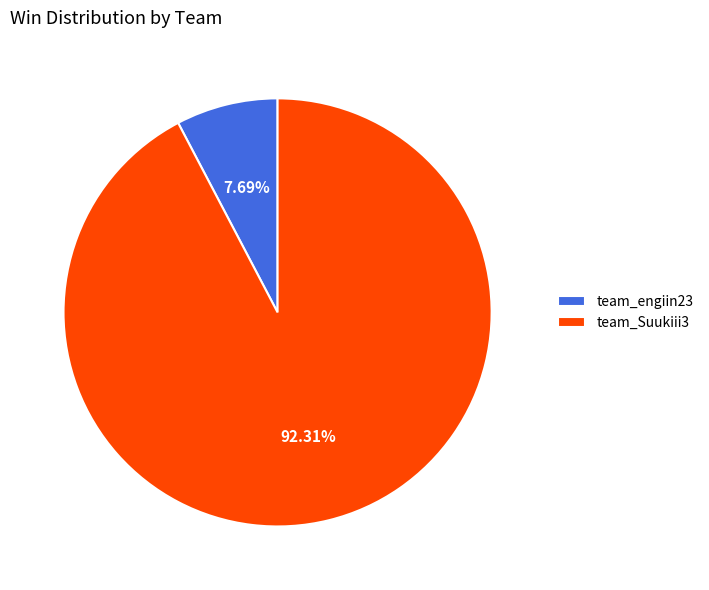

Which has a higher value, team_Suukiii3 or team_engiin23?

team_Suukiii3